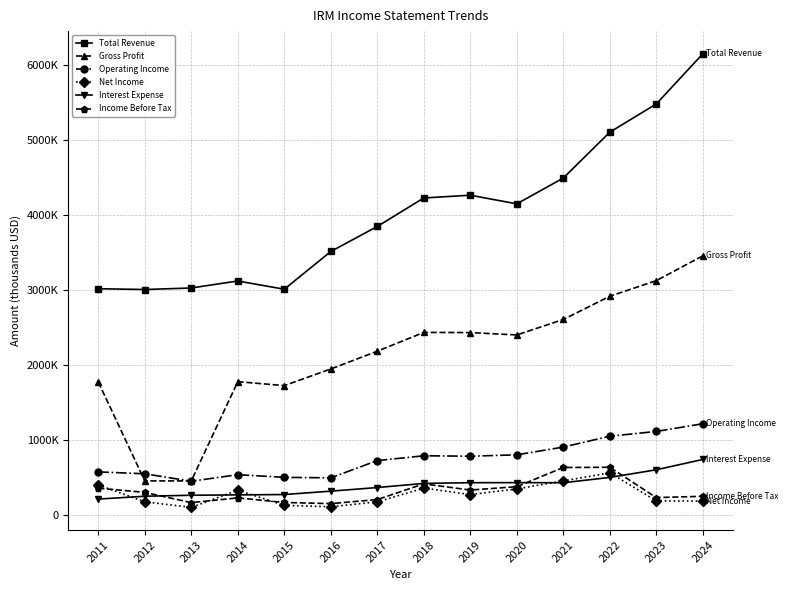

What are all the series names shown in the legend?

Total Revenue, Gross Profit, Operating Income, Net Income, Interest Expense, Income Before Tax